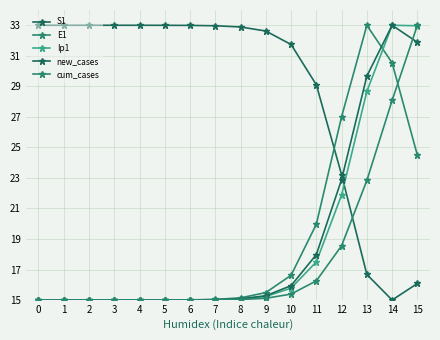

What is the value of the Ip1 point at the 2nd from the left?

15.0